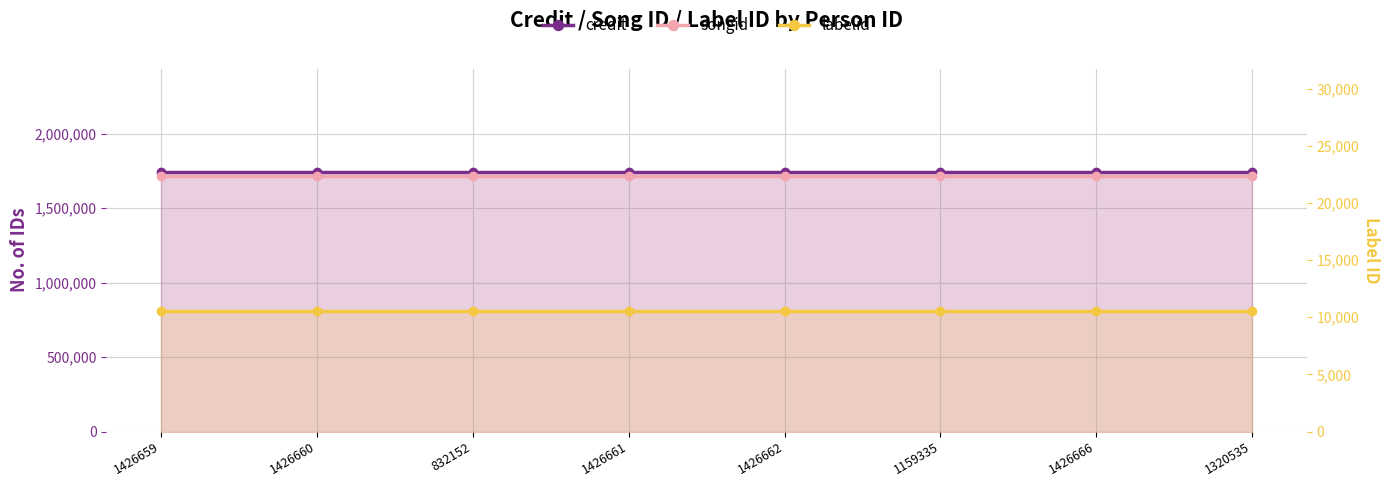

Rank the series by their maximum value, from lowest to highest.

labelid, songid, credit